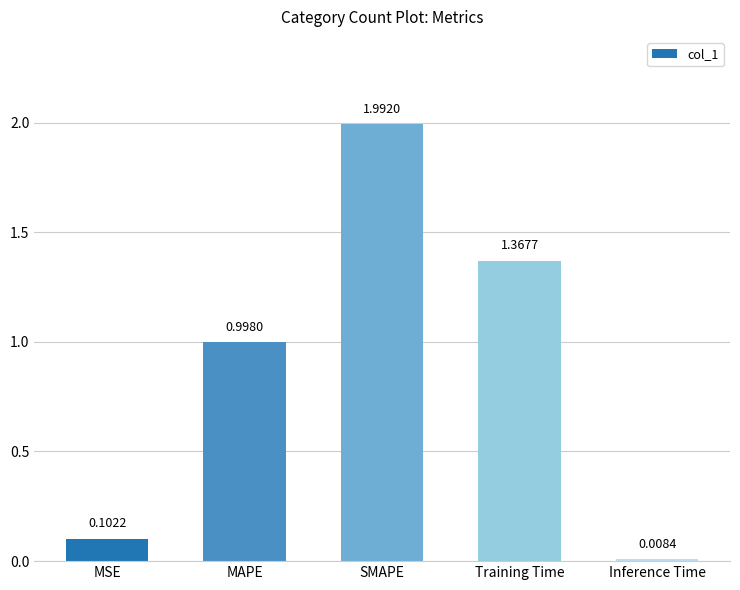

Rank the categories by value from highest to lowest.

SMAPE, Training Time, MAPE, MSE, Inference Time